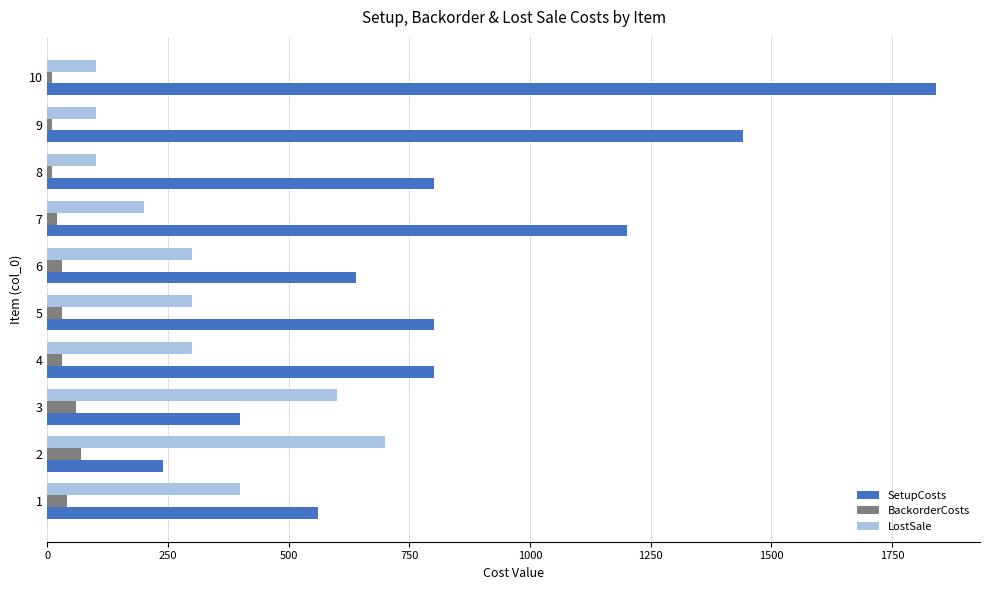

Which series has the widest spread of values?

SetupCosts